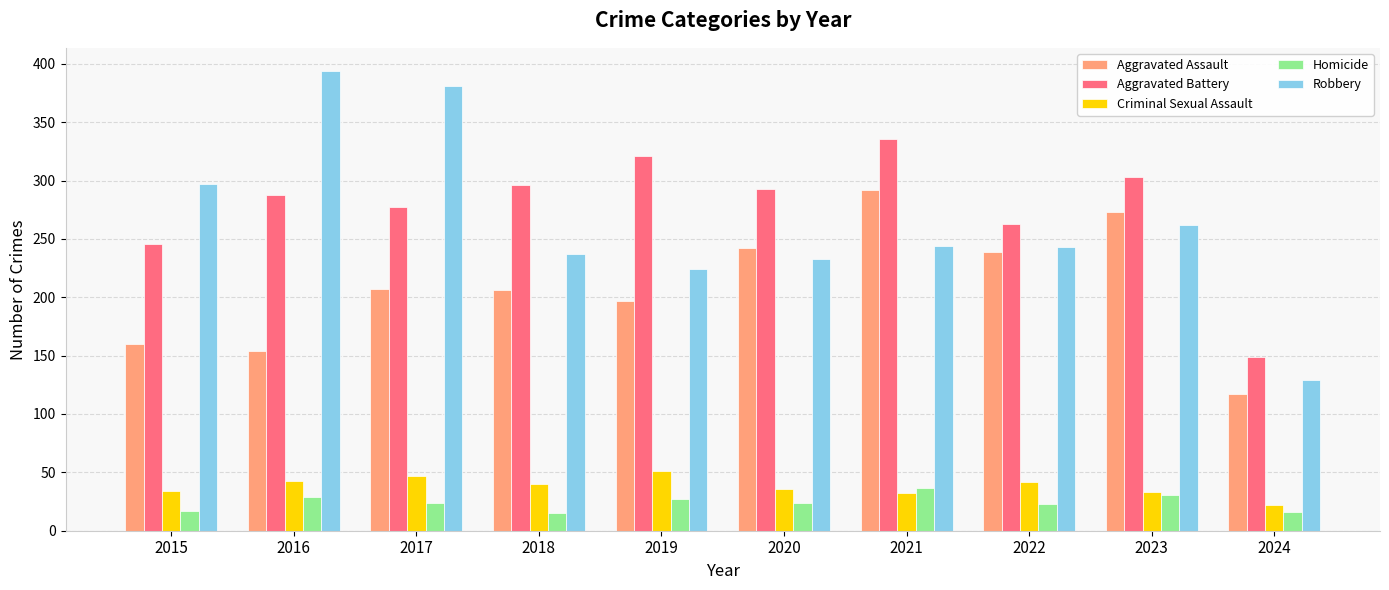

Which series has the largest range (max minus min)?

Robbery